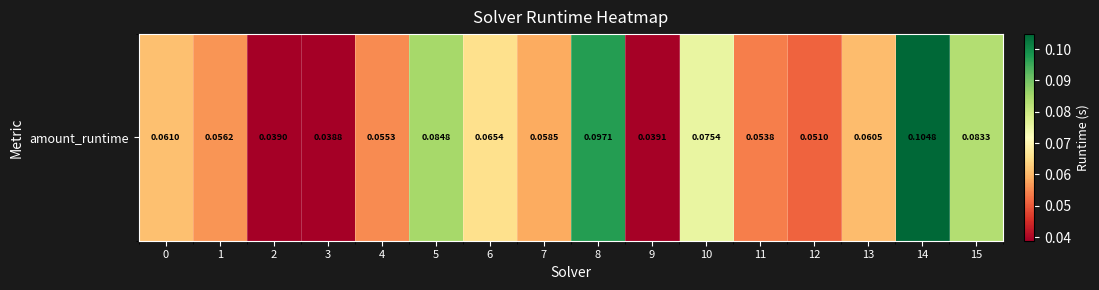

What is the sum of the values at 12 and 15?

0.1